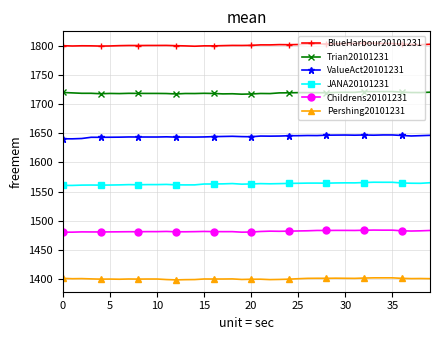

At how many categories does at least one series exceed 1509?

40